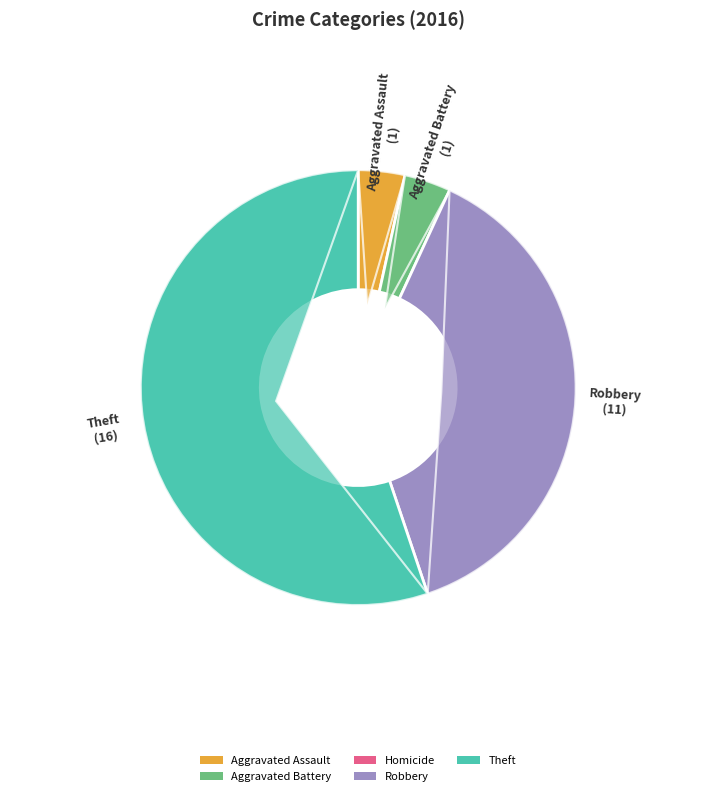

Is the sum of Aggravated Assault and Robbery greater than half?

No